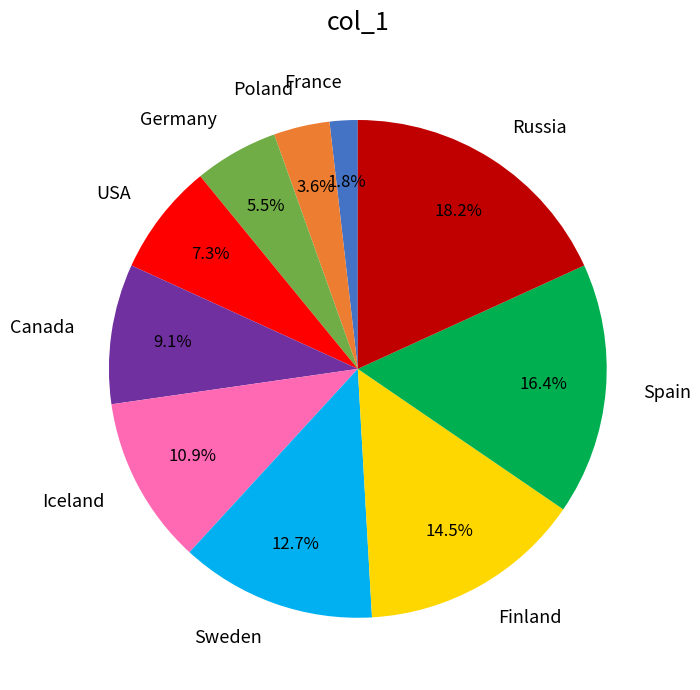

Approximately how many times larger is the value at Finland compared to Canada?

1.6